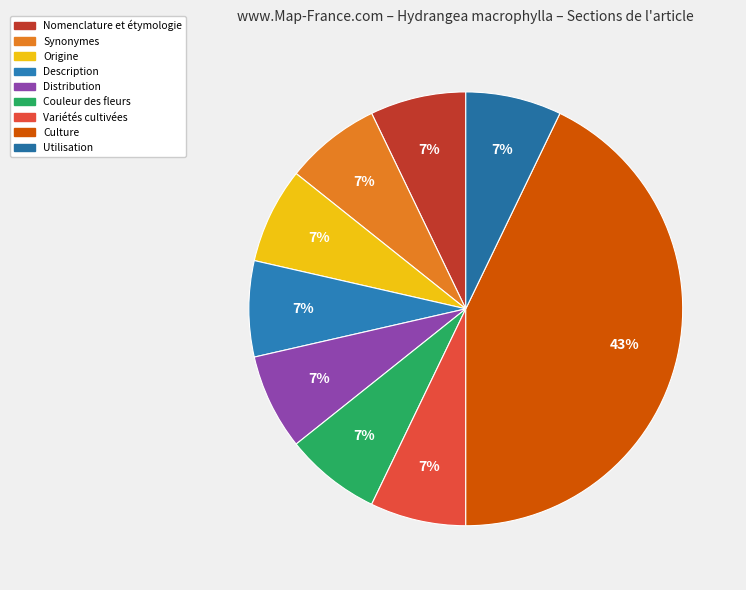

How much of the chart is everything except Origine?

92.9%